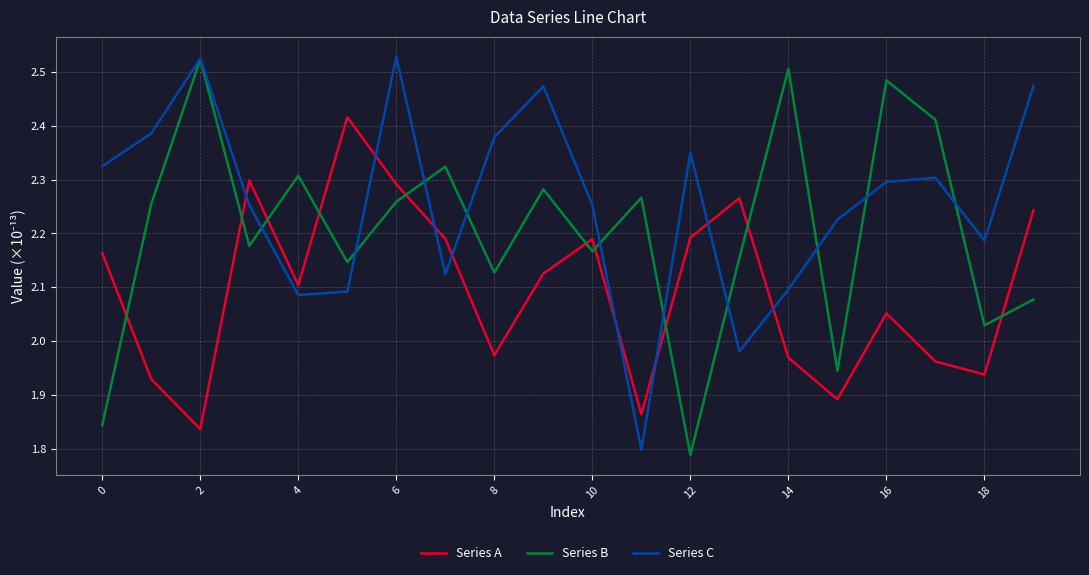

How many intersections are there between Series A and Series B?

10